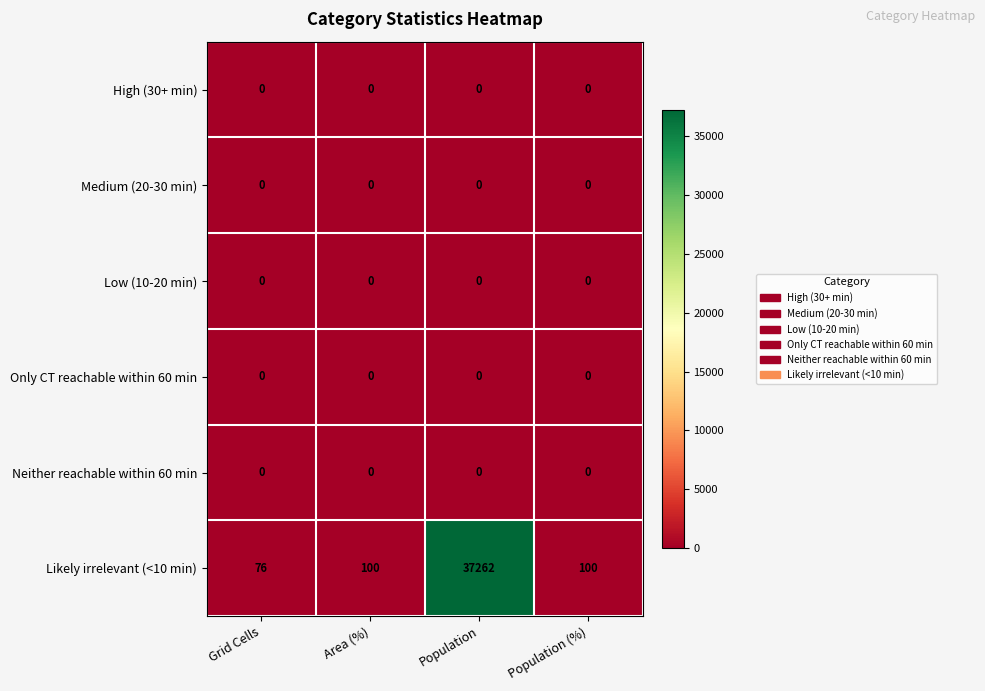

At how many categories does at least one series exceed 35808?

1